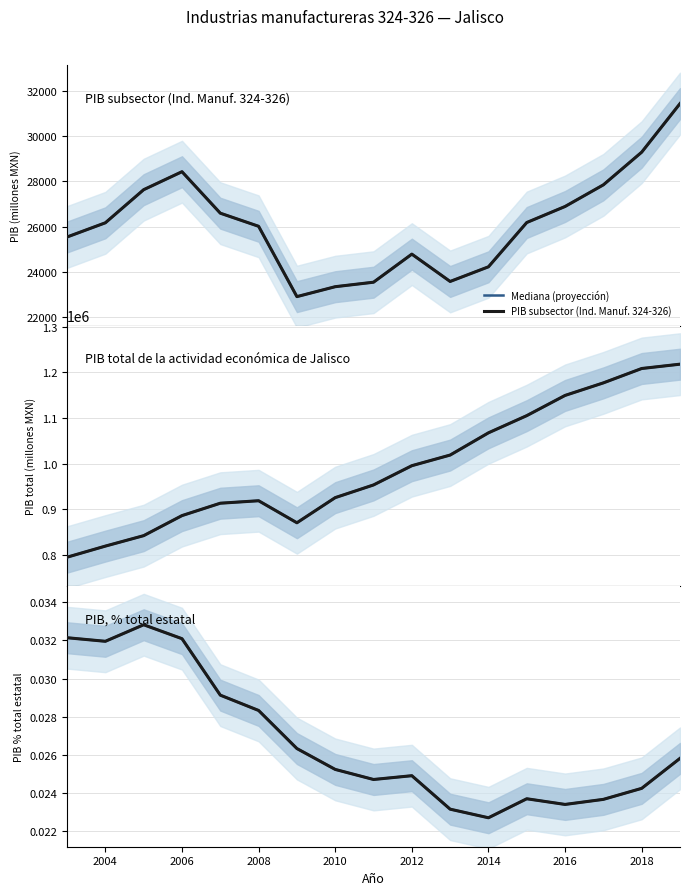

How many data points does each series have?

17